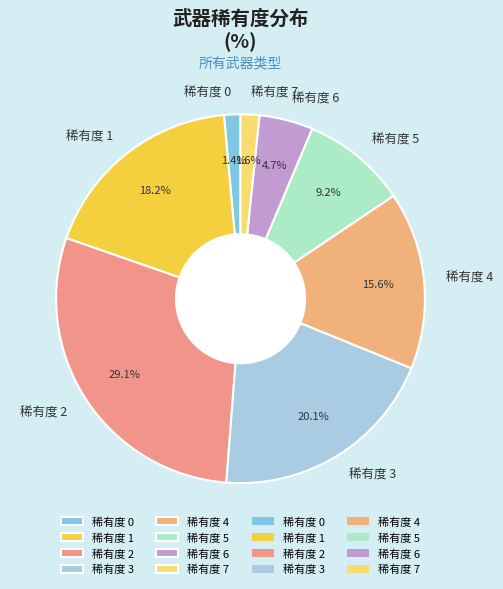

What is the total percentage of 稀有度 0 and 稀有度 6?

6.1%